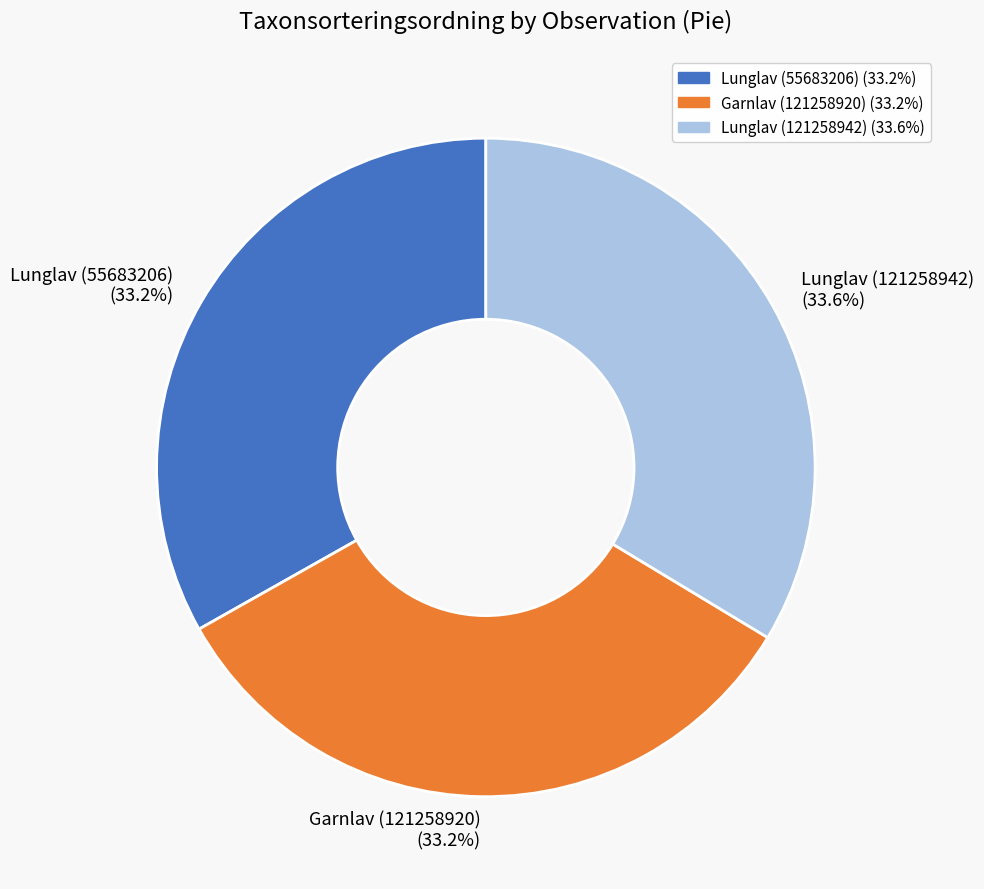

Do Lunglav (55683206) and Garnlav (121258920) together represent more than half of the pie?

Yes